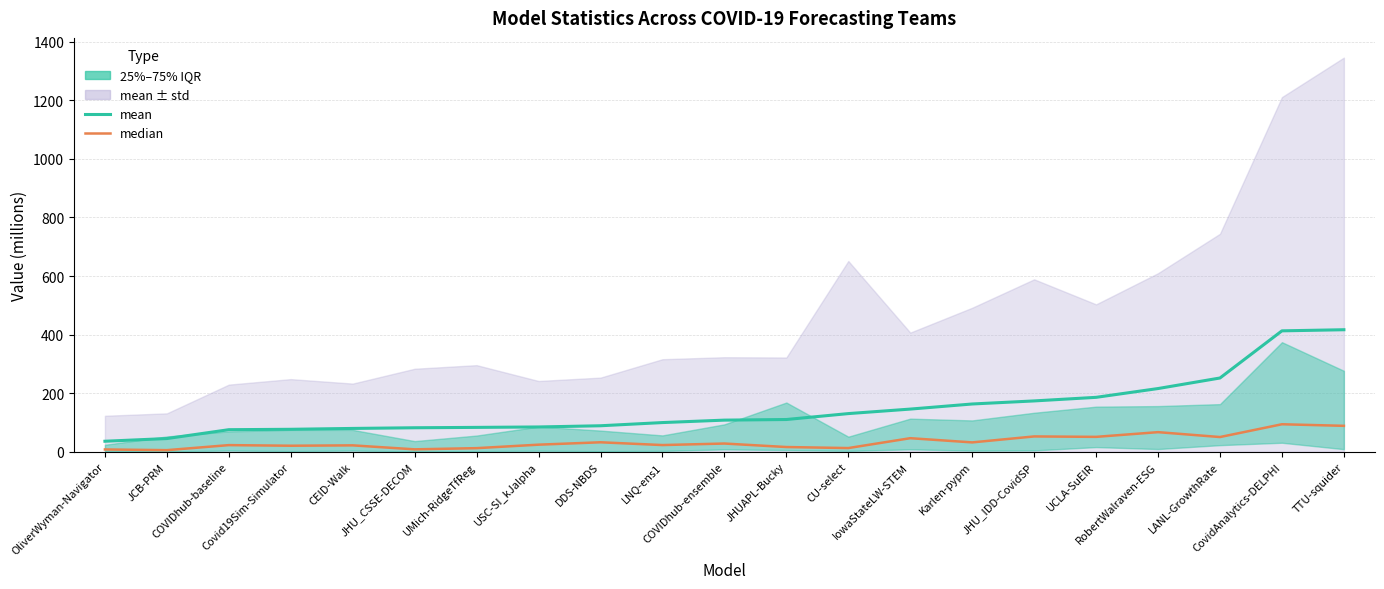

The value of median at UMich-RidgeTfReg is 8.6. True or false?

False